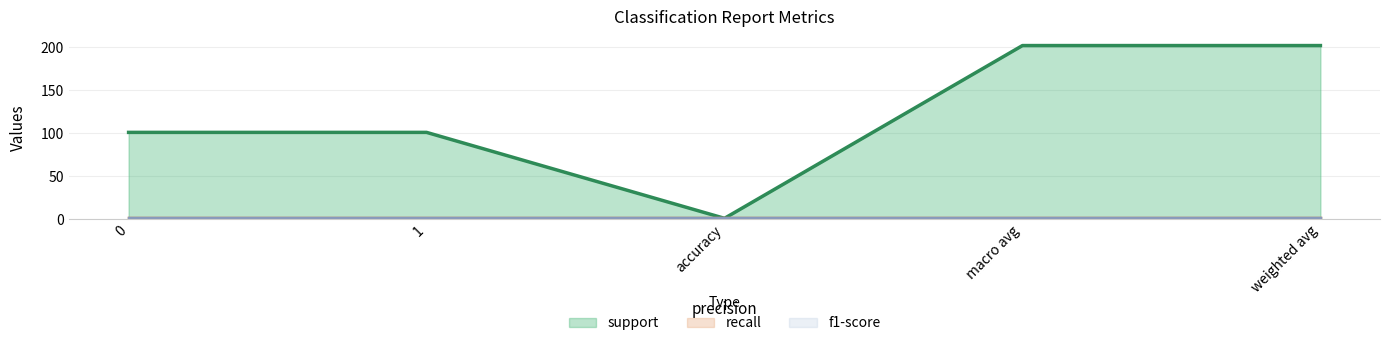

What is the minimum value for support?

1